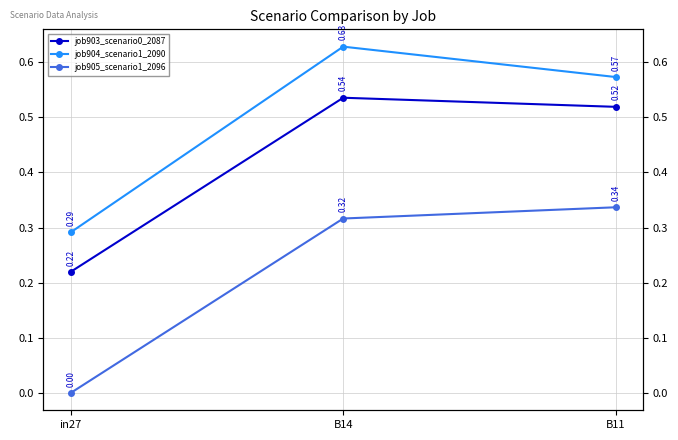

At which label is job903_scenario0_2087 closest to 0?

in27